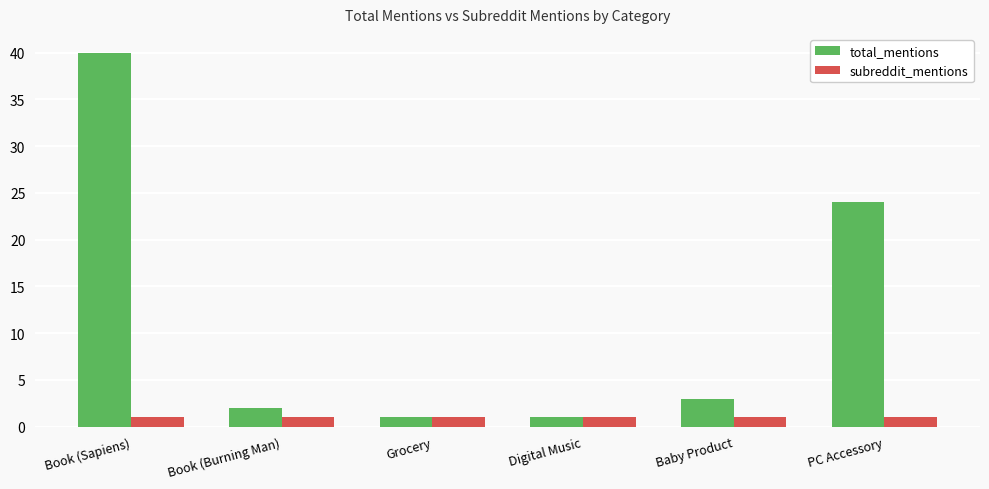

How many series are shown in this chart?

2